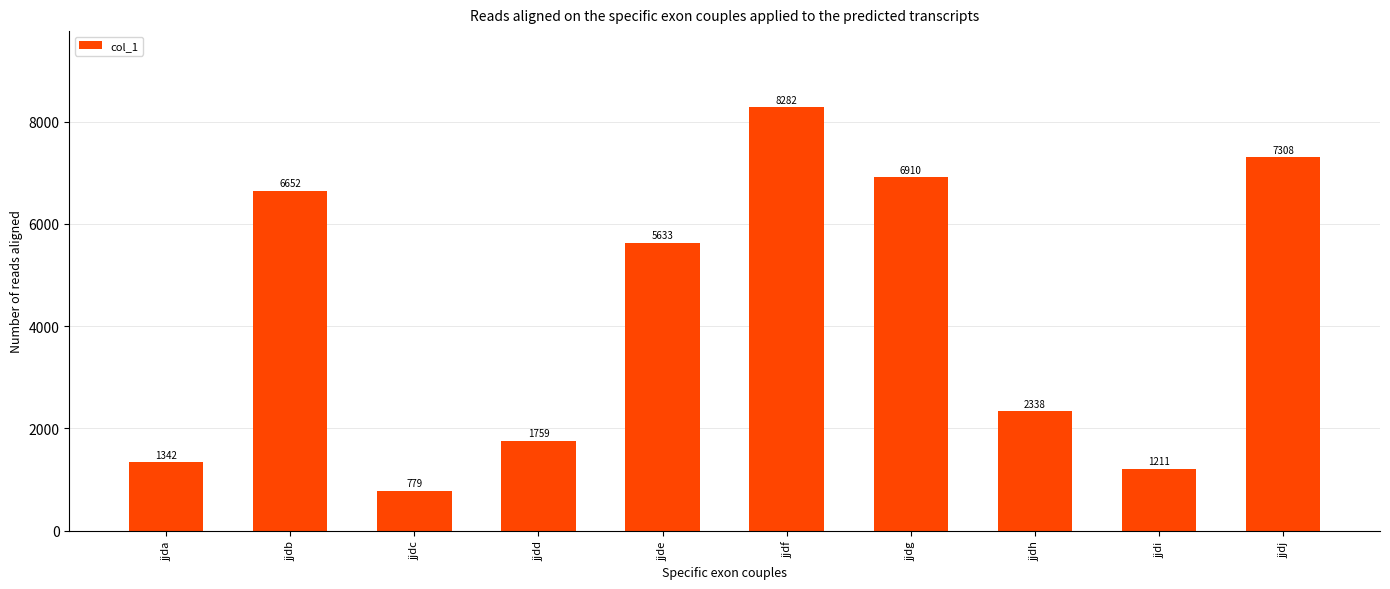

Rank the categories by value from highest to lowest.

jjdf, jjdj, jjdg, jjdb, jjde, jjdh, jjdd, jjda, jjdi, jjdc